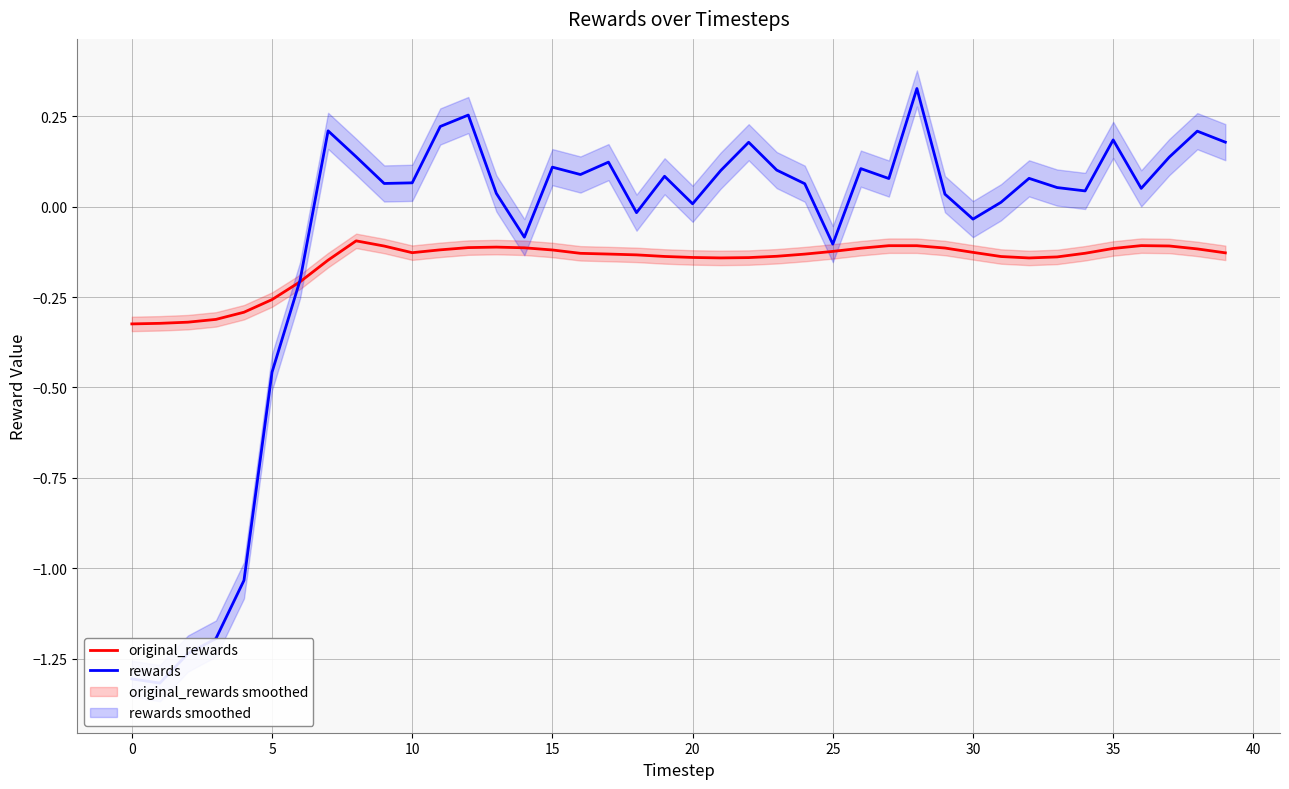

How many intersections are there between original_rewards and rewards?

1